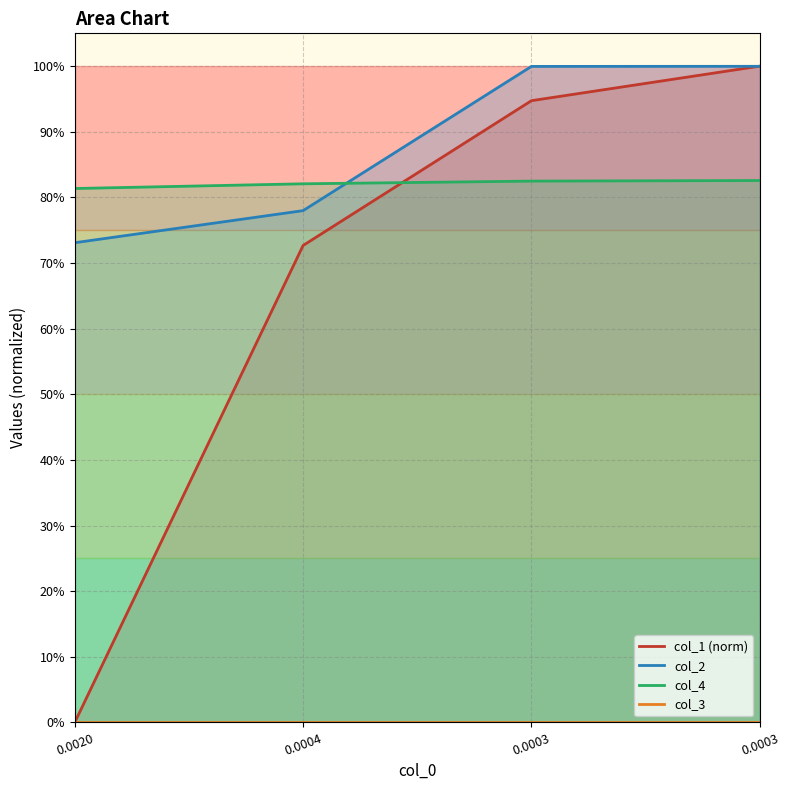

Which series ends up on top after the final intersection of col_1 and col_4?

col_1